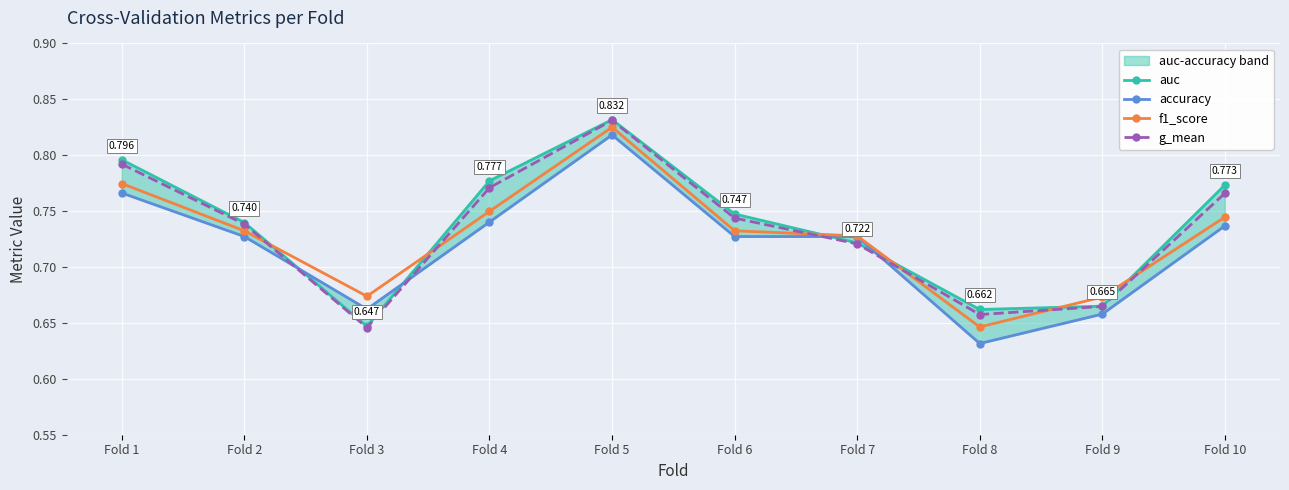

What is the minimum value for g_mean?

0.6